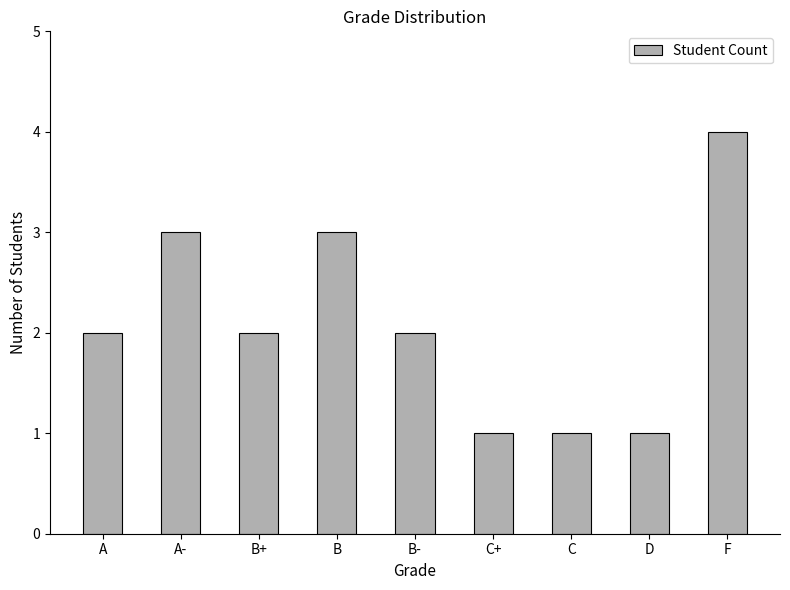

What is the change in value from A- to C+?

-2